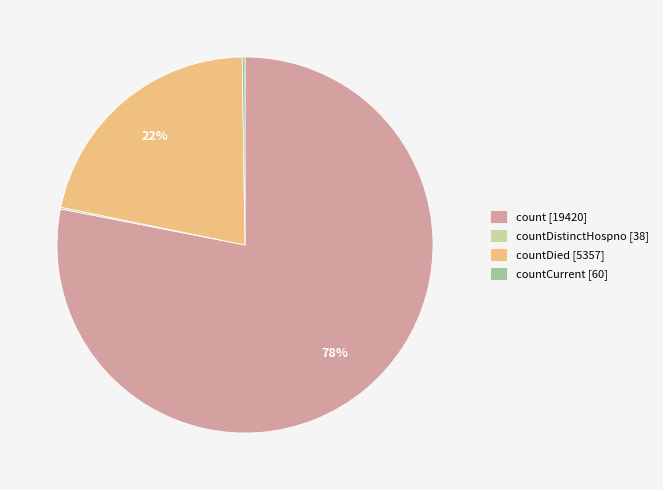

Which slice is the largest?

count [19420]